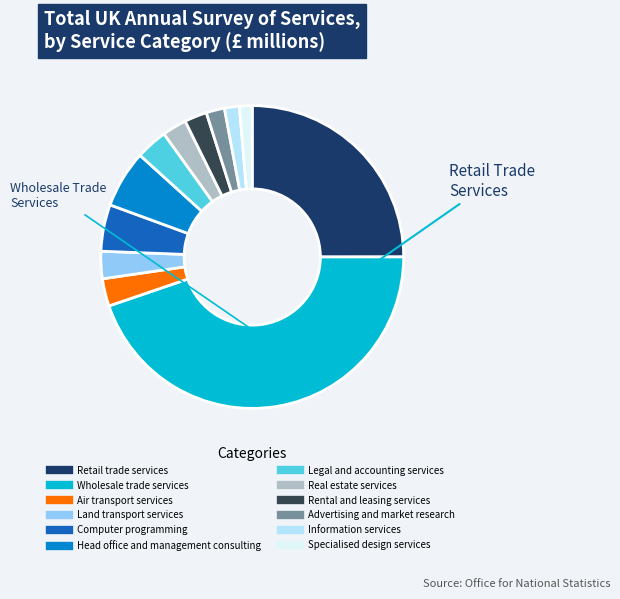

Which category has the biggest portion of the pie?

Wholesale trade services